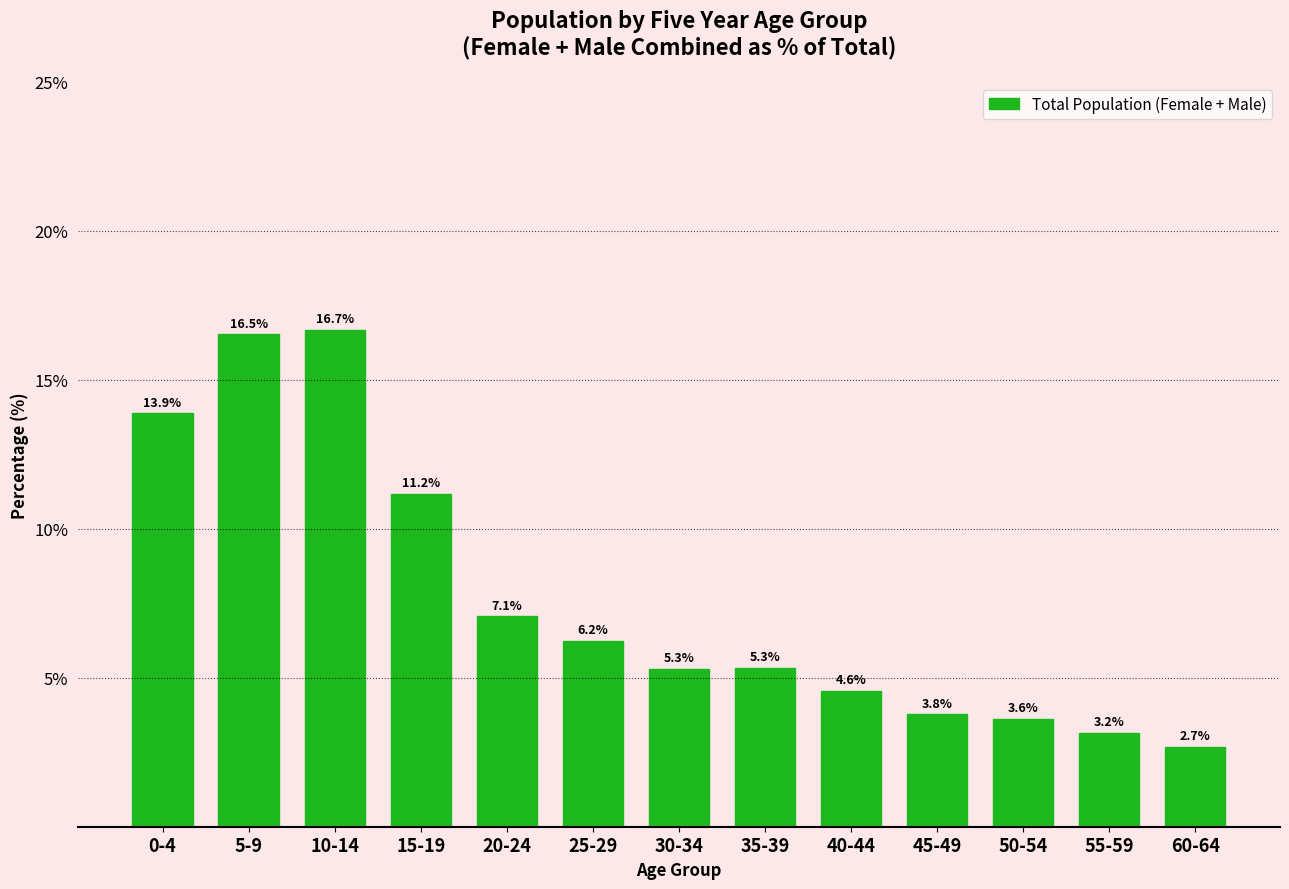

Reading left to right, what are all the values shown in this chart?

13.9	16.5	16.7	11.2	7.1	6.2	5.3	5.3	4.6	3.8	3.6	3.2	2.7